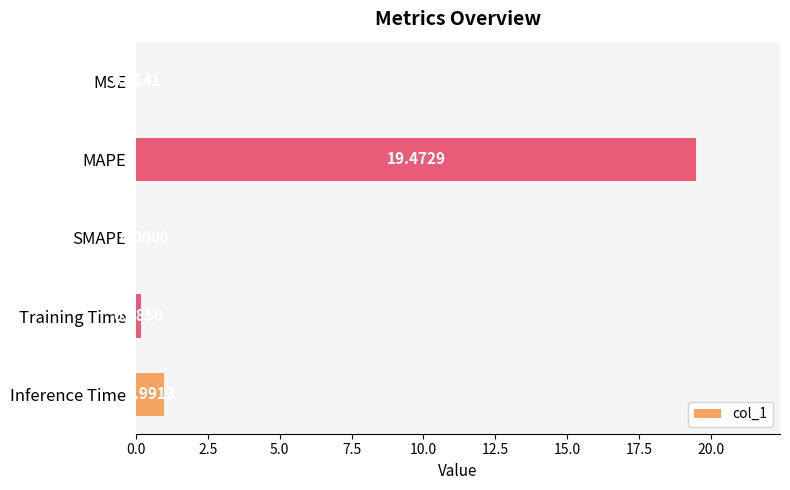

What is the change in value from SMAPE to Inference Time?

+1.0